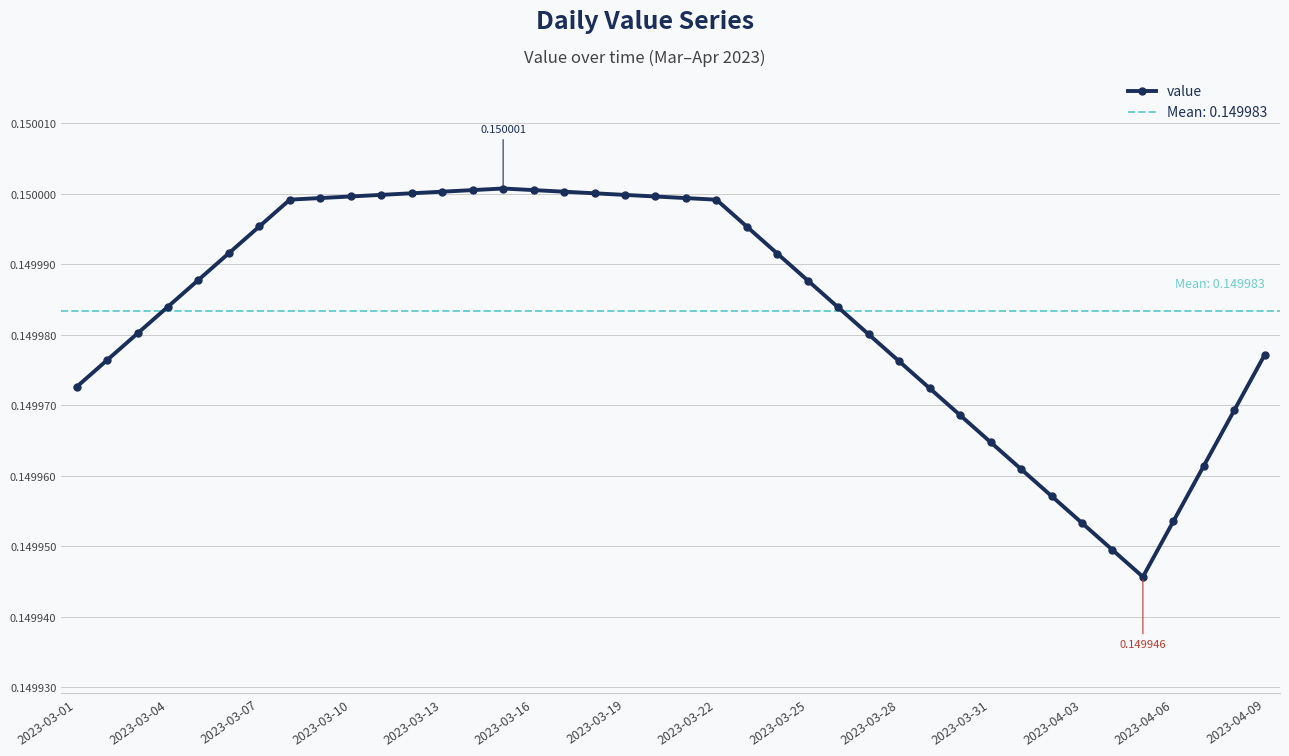

Reading left to right, what are all the values shown in this chart?

0.1	0.1	0.1	0.1	0.1	0.1	0.1	0.1	0.1	0.1	0.1	0.2	0.2	0.2	0.2	0.2	0.2	0.2	0.1	0.1	0.1	0.1	0.1	0.1	0.1	0.1	0.1	0.1	0.1	0.1	0.1	0.1	0.1	0.1	0.1	0.1	0.1	0.1	0.1	0.1